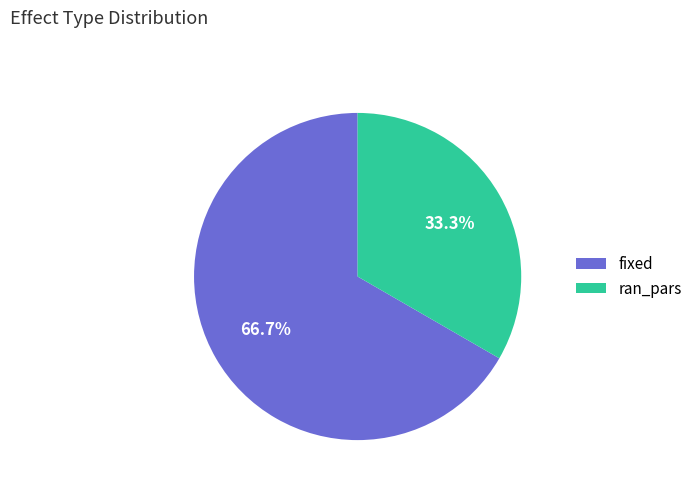

What is the smallest slice in the pie chart?

ran_pars